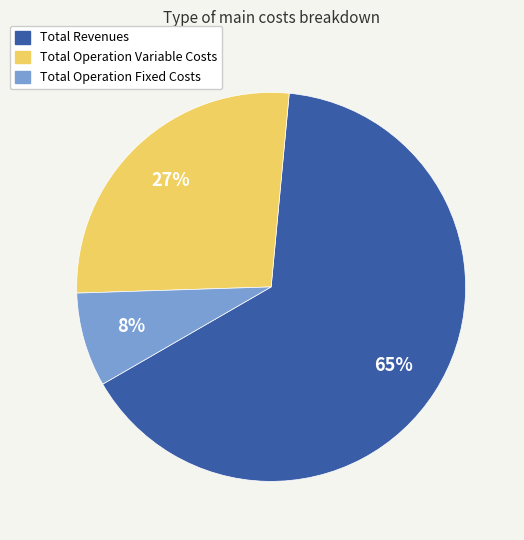

To the nearest percent, what is the average slice percentage?

33%